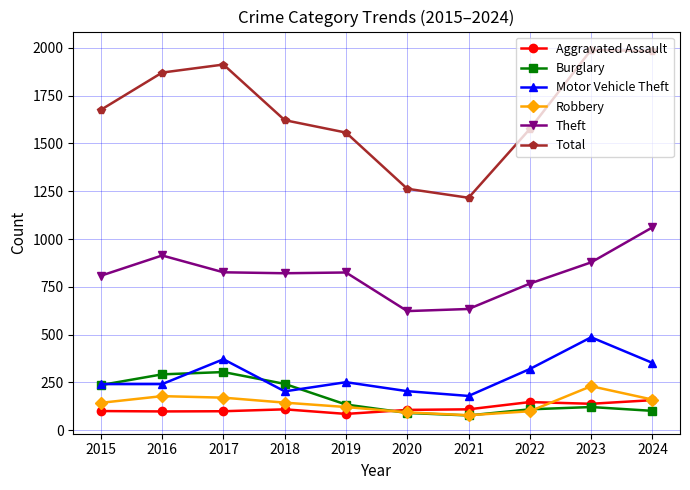

Between 2015 and 2024, which series saw the biggest shift?

Total